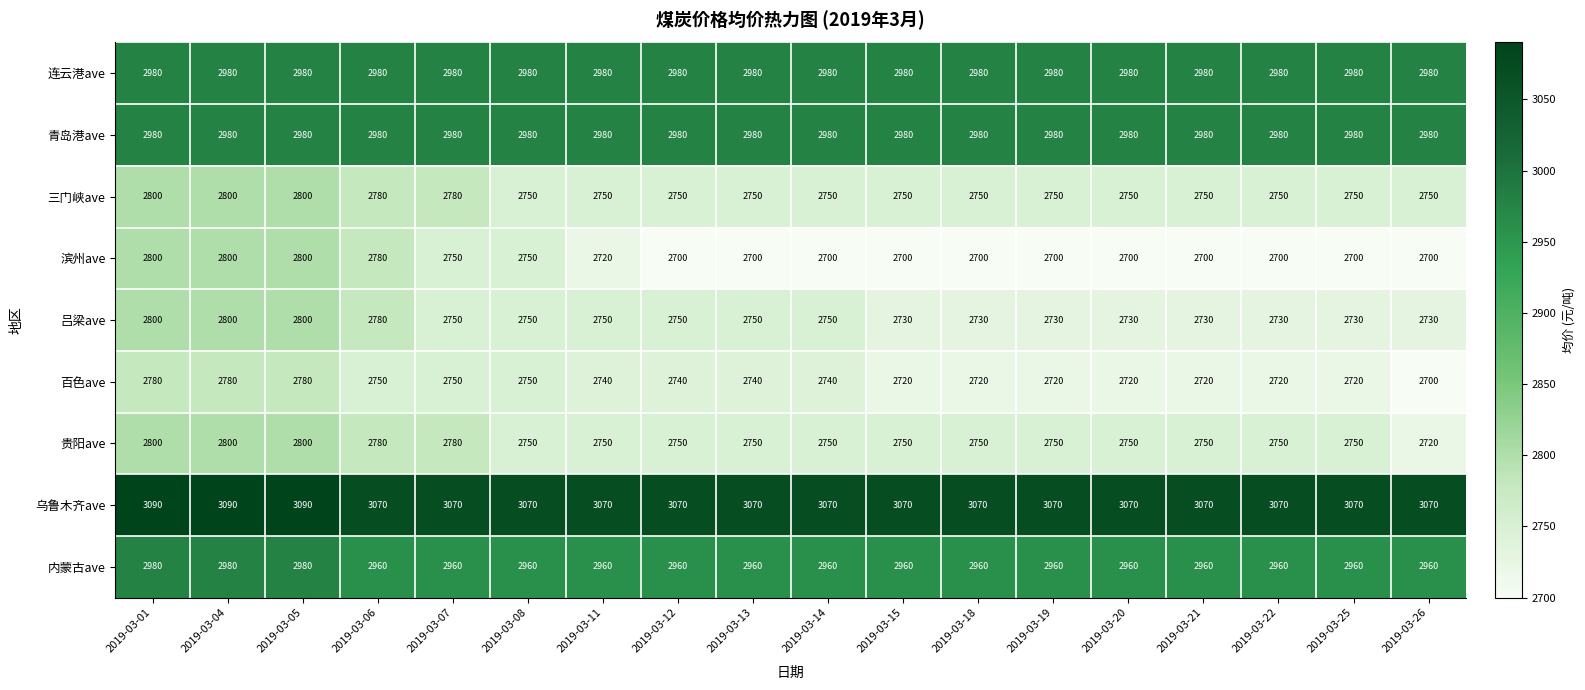

True or false: 内蒙古ave has a value of 2980 at 2019-03-04.

True